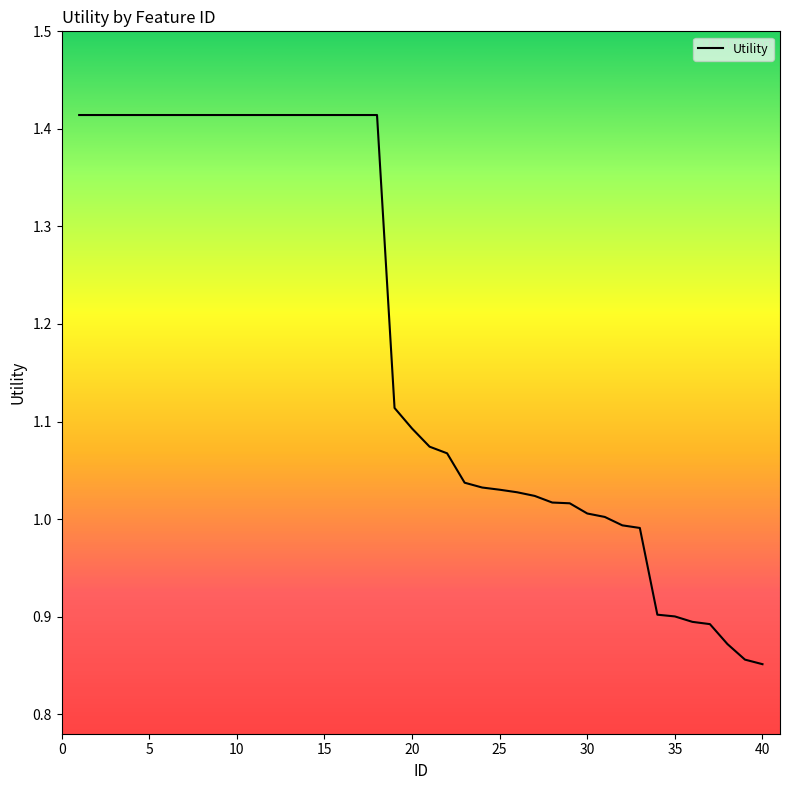

How many lines are shown in the chart?

1